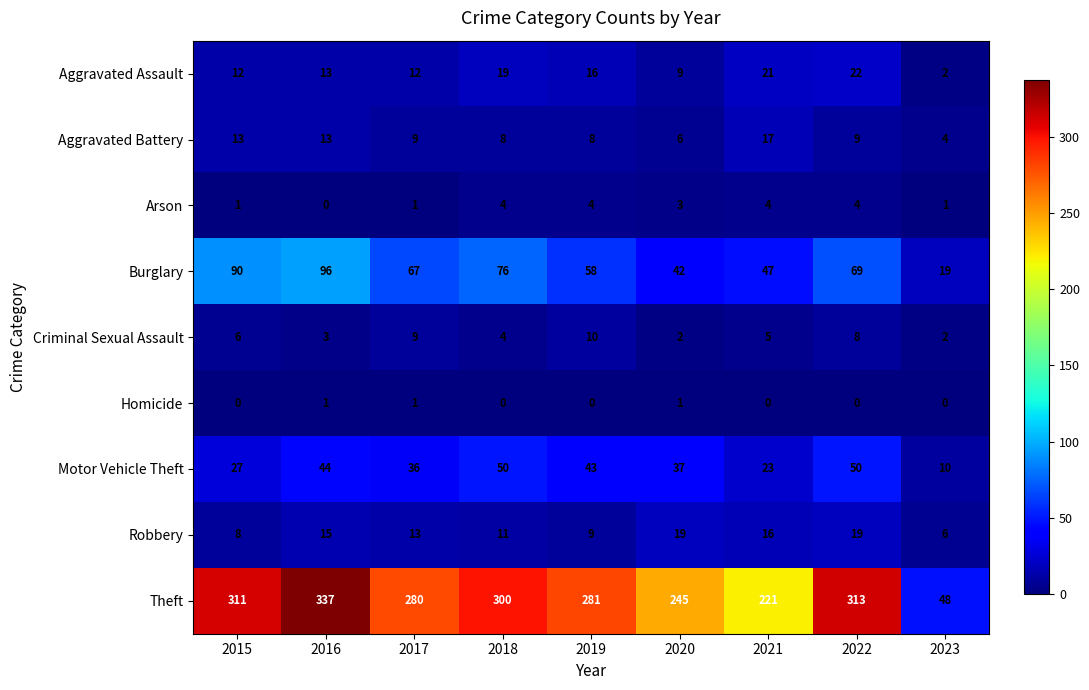

Is the value of Motor Vehicle Theft at 2020 greater than the value of Theft at 2023?

No